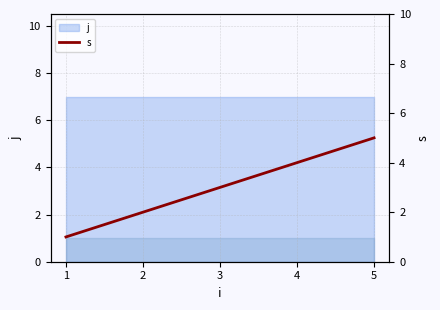

Which has a higher value, 1 or 5?

5